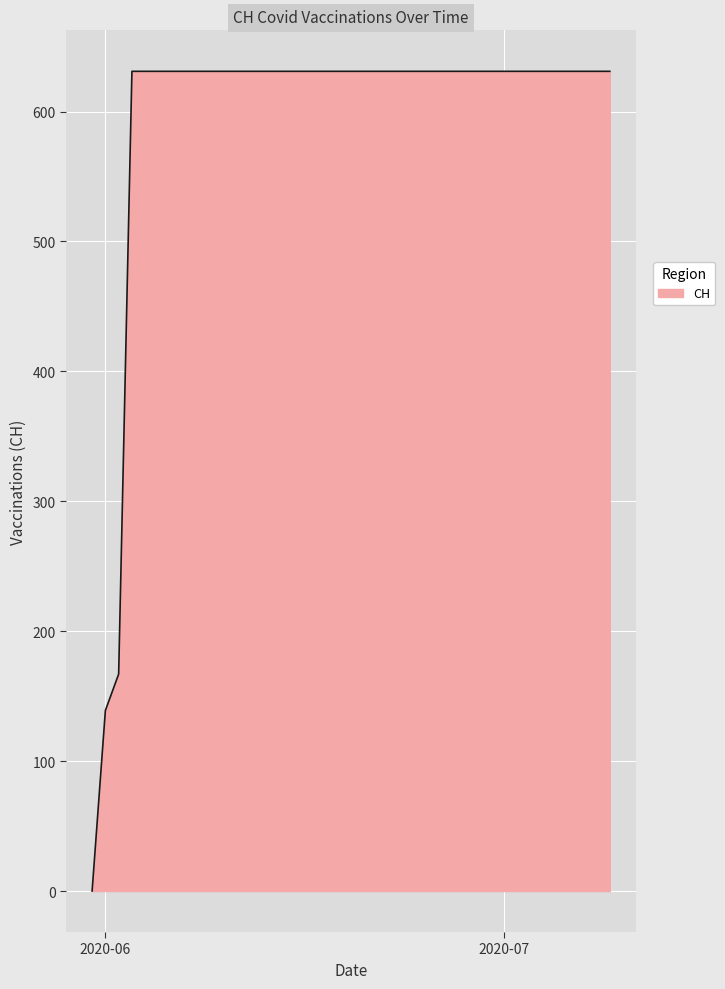

What is the greatest value displayed?

631